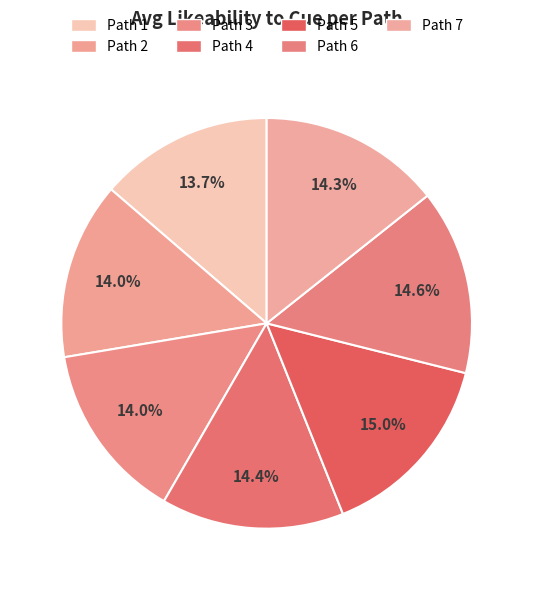

What is the total percentage of Path 3 and Path 4?

28.4%